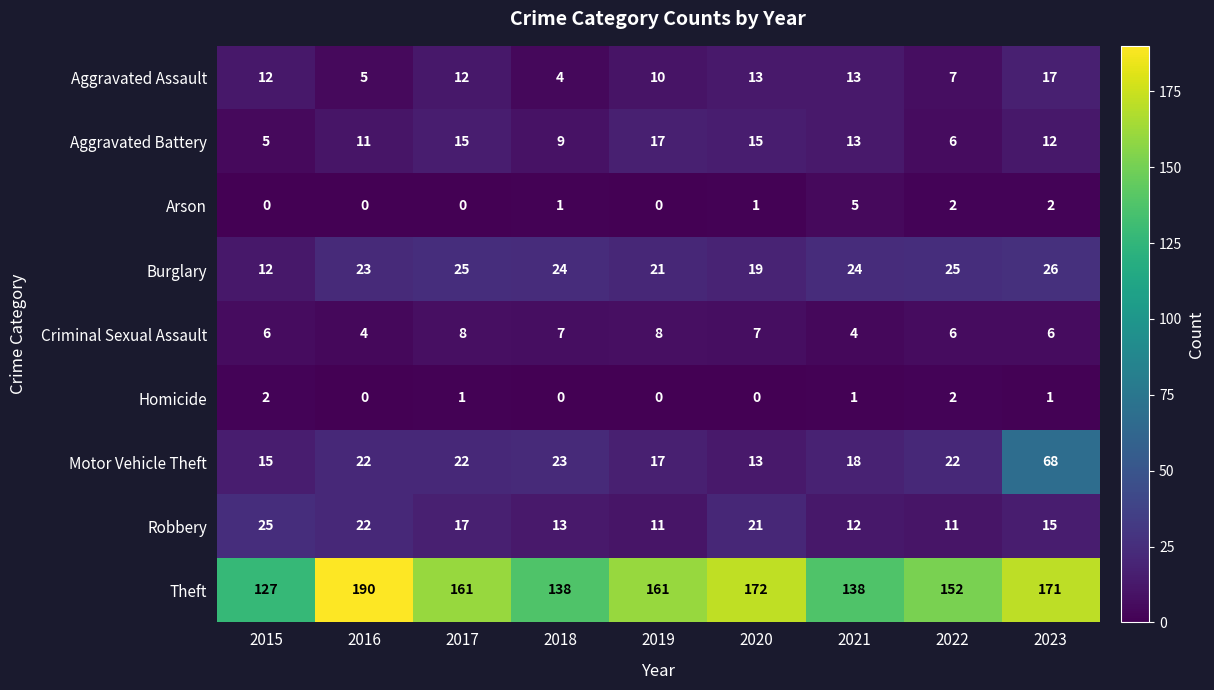

True or false: Burglary has a value of 23 at 2016.

True